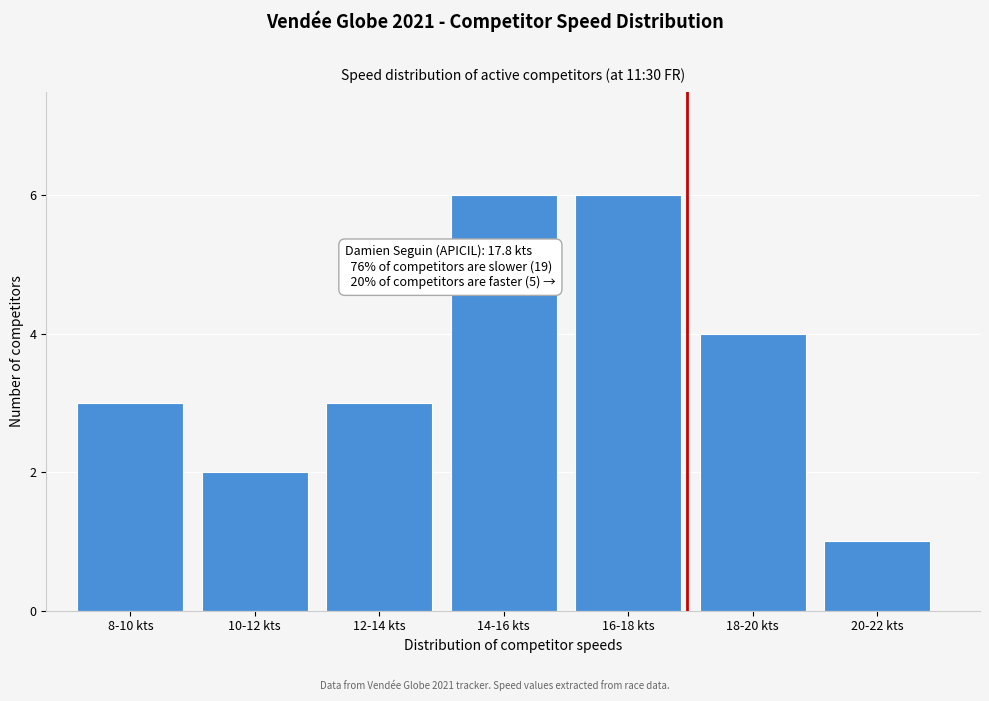

Reading right to left, what are all the values shown in this chart?

20-22 kts=1	18-20 kts=4	16-18 kts=6	14-16 kts=6	12-14 kts=3	10-12 kts=2	8-10 kts=3